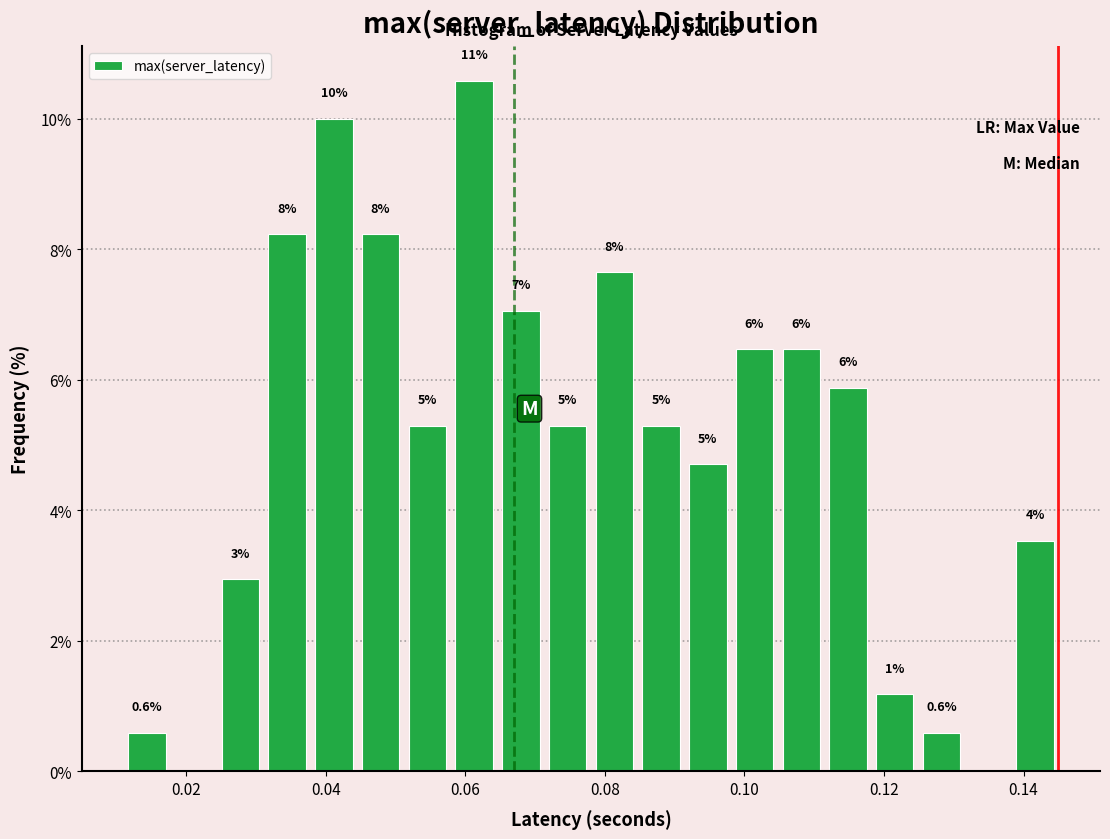

Around what value on the x-axis is the tallest bar? Give the approximate position of its centre, as read against the axis.

0.062